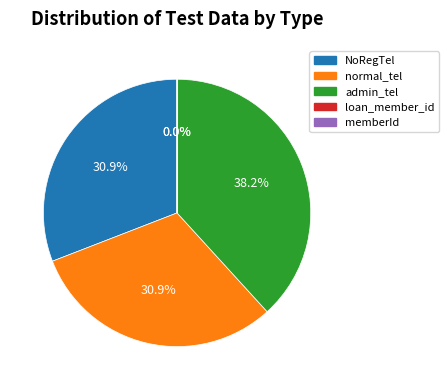

To the nearest percent, what percentage of the pie is normal_tel?

31%